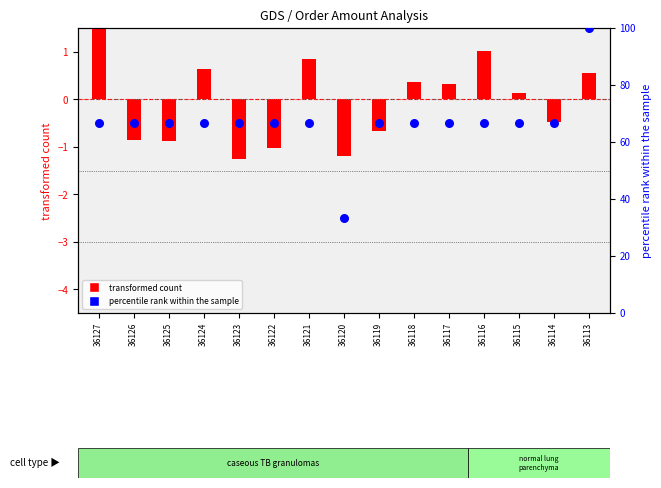

Which series has the widest spread of Y values?

percentile rank within the sample